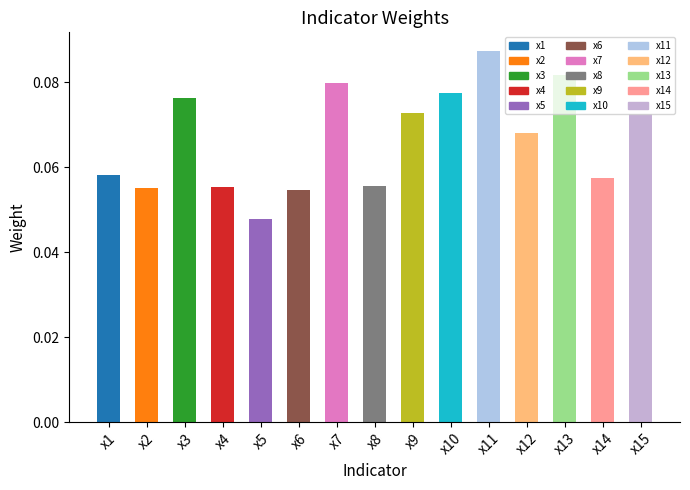

How many distinct data groups are displayed?

1